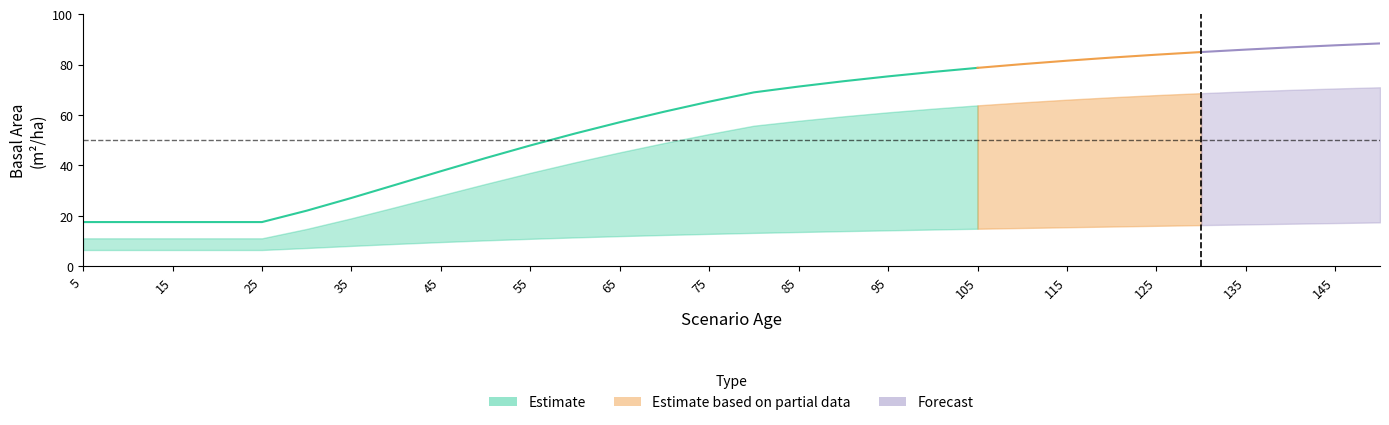

Reading right to left, extract all data points from this chart.

G_sp1: 150=71.0	145=70.5	140=70.0	135=69.4	130=68.7	125=67.9	120=67.0	115=66.1	110=65.0	105=63.8	100=62.5	95=61.1	90=59.5	85=57.7	80=55.8	75=52.5	70=48.9	65=45.2	60=41.2	55=37.1	50=32.7	45=28.1	40=23.5	35=19.0	30=14.8	25=11.1	20=11.1	15=11.1	10=11.1	5=11.1
G_sp2: 150=17.4	145=17.1	140=16.9	135=16.6	130=16.3	125=16.0	120=15.8	115=15.5	110=15.2	105=14.9	100=14.6	95=14.2	90=13.9	85=13.6	80=13.2	75=12.8	70=12.4	65=11.9	60=11.4	55=10.9	50=10.3	45=9.6	40=8.9	35=8.1	30=7.2	25=6.5	20=6.5	15=6.5	10=6.5	5=6.5
G: 150=88.4	145=87.7	140=86.9	135=86.0	130=85.0	125=84.0	120=82.8	115=81.6	110=80.2	105=78.7	100=77.1	95=75.3	90=73.4	85=71.3	80=69.0	75=65.3	70=61.4	65=57.1	60=52.7	55=47.9	50=42.9	45=37.7	40=32.4	35=27.1	30=22.1	25=17.5	20=17.5	15=17.5	10=17.5	5=17.5